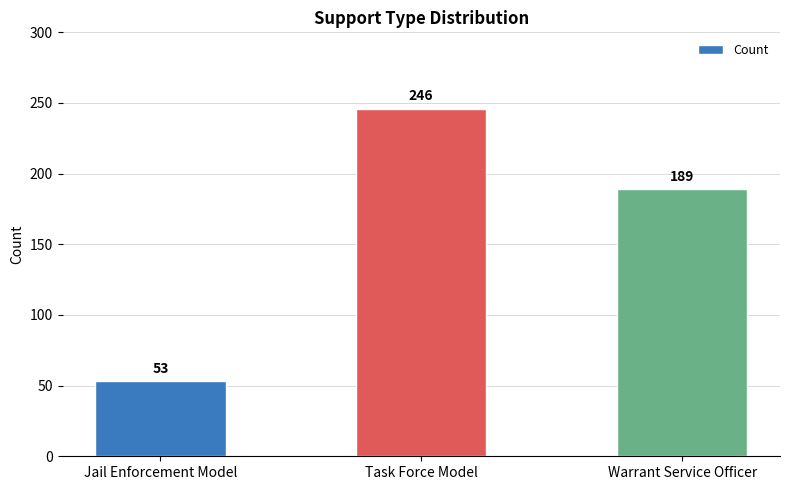

What is the difference between the second highest and minimum values?

136